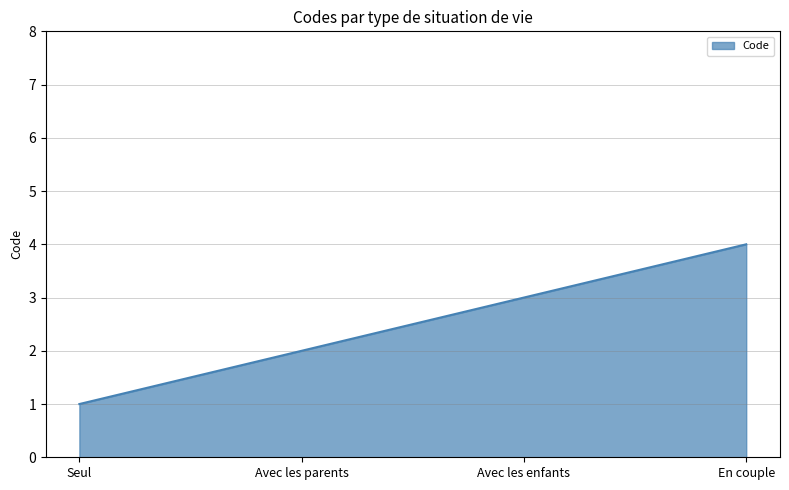

How many lines are shown in the chart?

1